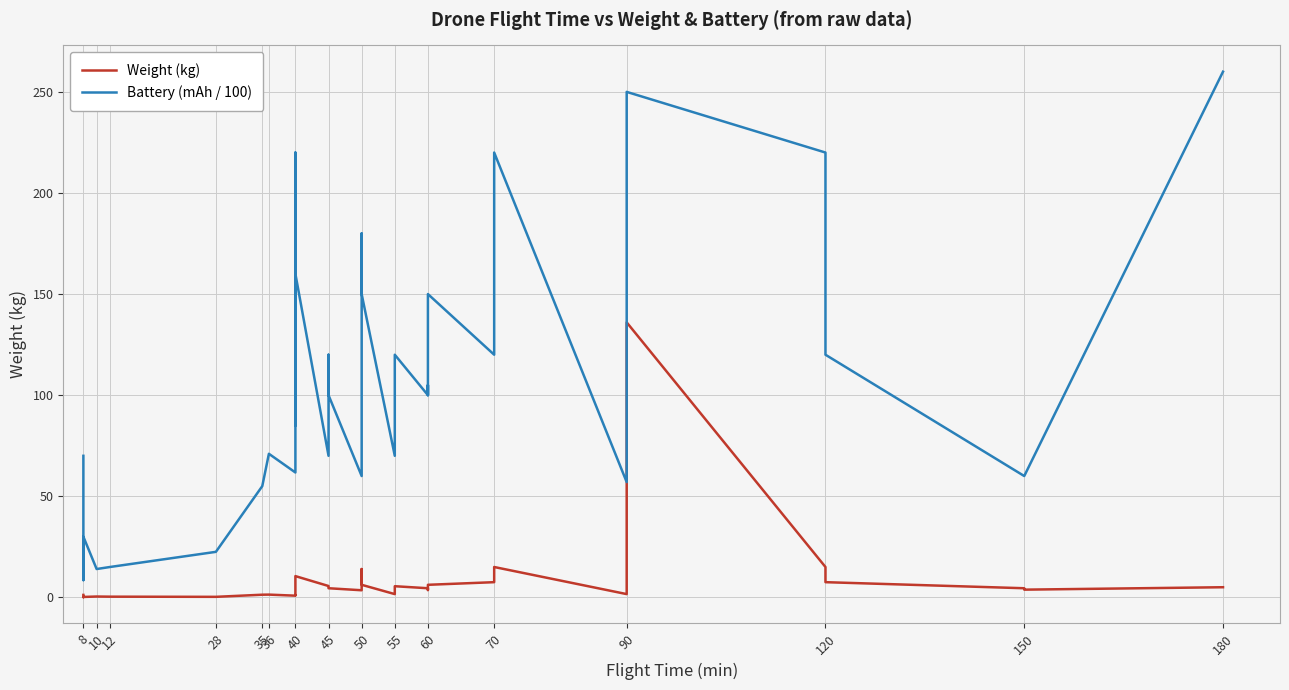

Reading left to right, extract all data points from this chart.

Weight (kg): 1.2	0.3	0.1	0.2	0.4	0.3	0.2	0.2	1.3	1.4	0.8	1.2	1.2	1.2	1.2	3.5	4.1	10.5	5.6	5.5	4.5	3.5	14.0	6.2	1.6	5.5	4.5	4.5	3.6	6.2	7.5	15.0	15.0	1.6	136.0	15.0	7.5	4.5	3.8	5.0
Battery (mAh / 100): 70.0	14.0	8.5	30.0	14.0	15.0	22.5	22.5	55.0	71.0	61.8	71.0	71.0	71.0	71.0	220.0	85.0	160.0	70.0	120.0	100.0	60.0	180.0	150.0	70.0	120.0	100.0	105.0	100.0	150.0	120.0	220.0	220.0	57.0	250.0	220.0	120.0	60.0	60.0	260.0